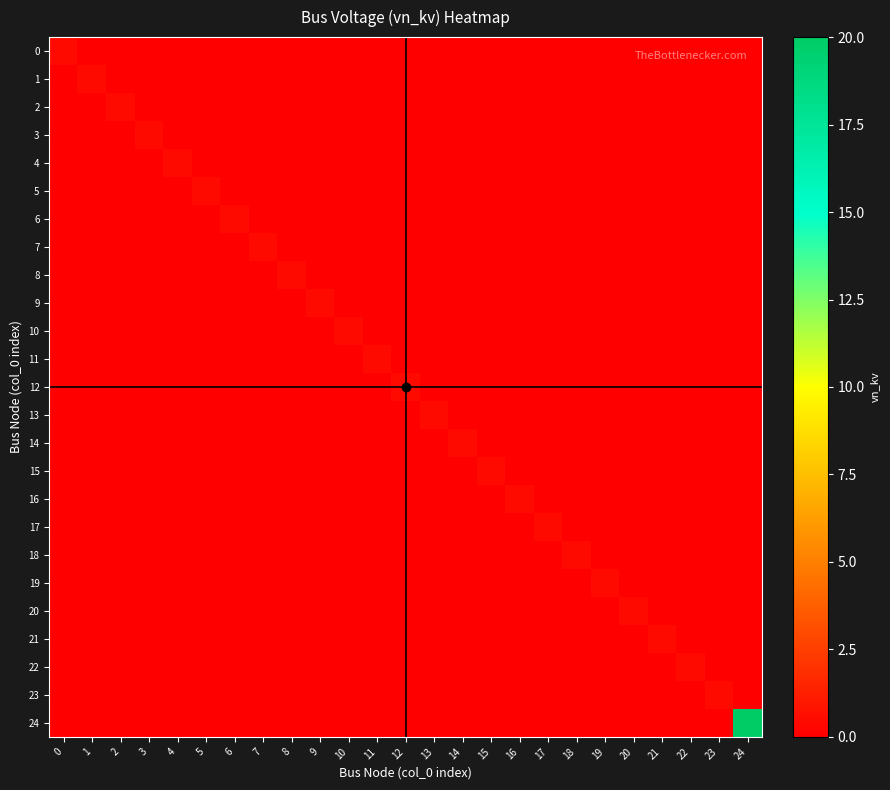

Reading left to right, extract all data points from this chart.

0: 0=0.4	1=0.0	2=0.0	3=0.0	4=0.0	5=0.0	6=0.0	7=0.0	8=0.0	9=0.0	10=0.0	11=0.0	12=0.0	13=0.0	14=0.0	15=0.0	16=0.0	17=0.0	18=0.0	19=0.0	20=0.0	21=0.0	22=0.0	23=0.0	24=0.0
1: 0=0.0	1=0.4	2=0.0	3=0.0	4=0.0	5=0.0	6=0.0	7=0.0	8=0.0	9=0.0	10=0.0	11=0.0	12=0.0	13=0.0	14=0.0	15=0.0	16=0.0	17=0.0	18=0.0	19=0.0	20=0.0	21=0.0	22=0.0	23=0.0	24=0.0
2: 0=0.0	1=0.0	2=0.4	3=0.0	4=0.0	5=0.0	6=0.0	7=0.0	8=0.0	9=0.0	10=0.0	11=0.0	12=0.0	13=0.0	14=0.0	15=0.0	16=0.0	17=0.0	18=0.0	19=0.0	20=0.0	21=0.0	22=0.0	23=0.0	24=0.0
3: 0=0.0	1=0.0	2=0.0	3=0.4	4=0.0	5=0.0	6=0.0	7=0.0	8=0.0	9=0.0	10=0.0	11=0.0	12=0.0	13=0.0	14=0.0	15=0.0	16=0.0	17=0.0	18=0.0	19=0.0	20=0.0	21=0.0	22=0.0	23=0.0	24=0.0
4: 0=0.0	1=0.0	2=0.0	3=0.0	4=0.4	5=0.0	6=0.0	7=0.0	8=0.0	9=0.0	10=0.0	11=0.0	12=0.0	13=0.0	14=0.0	15=0.0	16=0.0	17=0.0	18=0.0	19=0.0	20=0.0	21=0.0	22=0.0	23=0.0	24=0.0
5: 0=0.0	1=0.0	2=0.0	3=0.0	4=0.0	5=0.4	6=0.0	7=0.0	8=0.0	9=0.0	10=0.0	11=0.0	12=0.0	13=0.0	14=0.0	15=0.0	16=0.0	17=0.0	18=0.0	19=0.0	20=0.0	21=0.0	22=0.0	23=0.0	24=0.0
6: 0=0.0	1=0.0	2=0.0	3=0.0	4=0.0	5=0.0	6=0.4	7=0.0	8=0.0	9=0.0	10=0.0	11=0.0	12=0.0	13=0.0	14=0.0	15=0.0	16=0.0	17=0.0	18=0.0	19=0.0	20=0.0	21=0.0	22=0.0	23=0.0	24=0.0
7: 0=0.0	1=0.0	2=0.0	3=0.0	4=0.0	5=0.0	6=0.0	7=0.4	8=0.0	9=0.0	10=0.0	11=0.0	12=0.0	13=0.0	14=0.0	15=0.0	16=0.0	17=0.0	18=0.0	19=0.0	20=0.0	21=0.0	22=0.0	23=0.0	24=0.0
8: 0=0.0	1=0.0	2=0.0	3=0.0	4=0.0	5=0.0	6=0.0	7=0.0	8=0.4	9=0.0	10=0.0	11=0.0	12=0.0	13=0.0	14=0.0	15=0.0	16=0.0	17=0.0	18=0.0	19=0.0	20=0.0	21=0.0	22=0.0	23=0.0	24=0.0
9: 0=0.0	1=0.0	2=0.0	3=0.0	4=0.0	5=0.0	6=0.0	7=0.0	8=0.0	9=0.4	10=0.0	11=0.0	12=0.0	13=0.0	14=0.0	15=0.0	16=0.0	17=0.0	18=0.0	19=0.0	20=0.0	21=0.0	22=0.0	23=0.0	24=0.0
10: 0=0.0	1=0.0	2=0.0	3=0.0	4=0.0	5=0.0	6=0.0	7=0.0	8=0.0	9=0.0	10=0.4	11=0.0	12=0.0	13=0.0	14=0.0	15=0.0	16=0.0	17=0.0	18=0.0	19=0.0	20=0.0	21=0.0	22=0.0	23=0.0	24=0.0
11: 0=0.0	1=0.0	2=0.0	3=0.0	4=0.0	5=0.0	6=0.0	7=0.0	8=0.0	9=0.0	10=0.0	11=0.4	12=0.0	13=0.0	14=0.0	15=0.0	16=0.0	17=0.0	18=0.0	19=0.0	20=0.0	21=0.0	22=0.0	23=0.0	24=0.0
12: 0=0.0	1=0.0	2=0.0	3=0.0	4=0.0	5=0.0	6=0.0	7=0.0	8=0.0	9=0.0	10=0.0	11=0.0	12=0.4	13=0.0	14=0.0	15=0.0	16=0.0	17=0.0	18=0.0	19=0.0	20=0.0	21=0.0	22=0.0	23=0.0	24=0.0
13: 0=0.0	1=0.0	2=0.0	3=0.0	4=0.0	5=0.0	6=0.0	7=0.0	8=0.0	9=0.0	10=0.0	11=0.0	12=0.0	13=0.4	14=0.0	15=0.0	16=0.0	17=0.0	18=0.0	19=0.0	20=0.0	21=0.0	22=0.0	23=0.0	24=0.0
14: 0=0.0	1=0.0	2=0.0	3=0.0	4=0.0	5=0.0	6=0.0	7=0.0	8=0.0	9=0.0	10=0.0	11=0.0	12=0.0	13=0.0	14=0.4	15=0.0	16=0.0	17=0.0	18=0.0	19=0.0	20=0.0	21=0.0	22=0.0	23=0.0	24=0.0
15: 0=0.0	1=0.0	2=0.0	3=0.0	4=0.0	5=0.0	6=0.0	7=0.0	8=0.0	9=0.0	10=0.0	11=0.0	12=0.0	13=0.0	14=0.0	15=0.4	16=0.0	17=0.0	18=0.0	19=0.0	20=0.0	21=0.0	22=0.0	23=0.0	24=0.0
16: 0=0.0	1=0.0	2=0.0	3=0.0	4=0.0	5=0.0	6=0.0	7=0.0	8=0.0	9=0.0	10=0.0	11=0.0	12=0.0	13=0.0	14=0.0	15=0.0	16=0.4	17=0.0	18=0.0	19=0.0	20=0.0	21=0.0	22=0.0	23=0.0	24=0.0
17: 0=0.0	1=0.0	2=0.0	3=0.0	4=0.0	5=0.0	6=0.0	7=0.0	8=0.0	9=0.0	10=0.0	11=0.0	12=0.0	13=0.0	14=0.0	15=0.0	16=0.0	17=0.4	18=0.0	19=0.0	20=0.0	21=0.0	22=0.0	23=0.0	24=0.0
18: 0=0.0	1=0.0	2=0.0	3=0.0	4=0.0	5=0.0	6=0.0	7=0.0	8=0.0	9=0.0	10=0.0	11=0.0	12=0.0	13=0.0	14=0.0	15=0.0	16=0.0	17=0.0	18=0.4	19=0.0	20=0.0	21=0.0	22=0.0	23=0.0	24=0.0
19: 0=0.0	1=0.0	2=0.0	3=0.0	4=0.0	5=0.0	6=0.0	7=0.0	8=0.0	9=0.0	10=0.0	11=0.0	12=0.0	13=0.0	14=0.0	15=0.0	16=0.0	17=0.0	18=0.0	19=0.4	20=0.0	21=0.0	22=0.0	23=0.0	24=0.0
20: 0=0.0	1=0.0	2=0.0	3=0.0	4=0.0	5=0.0	6=0.0	7=0.0	8=0.0	9=0.0	10=0.0	11=0.0	12=0.0	13=0.0	14=0.0	15=0.0	16=0.0	17=0.0	18=0.0	19=0.0	20=0.4	21=0.0	22=0.0	23=0.0	24=0.0
21: 0=0.0	1=0.0	2=0.0	3=0.0	4=0.0	5=0.0	6=0.0	7=0.0	8=0.0	9=0.0	10=0.0	11=0.0	12=0.0	13=0.0	14=0.0	15=0.0	16=0.0	17=0.0	18=0.0	19=0.0	20=0.0	21=0.4	22=0.0	23=0.0	24=0.0
22: 0=0.0	1=0.0	2=0.0	3=0.0	4=0.0	5=0.0	6=0.0	7=0.0	8=0.0	9=0.0	10=0.0	11=0.0	12=0.0	13=0.0	14=0.0	15=0.0	16=0.0	17=0.0	18=0.0	19=0.0	20=0.0	21=0.0	22=0.4	23=0.0	24=0.0
23: 0=0.0	1=0.0	2=0.0	3=0.0	4=0.0	5=0.0	6=0.0	7=0.0	8=0.0	9=0.0	10=0.0	11=0.0	12=0.0	13=0.0	14=0.0	15=0.0	16=0.0	17=0.0	18=0.0	19=0.0	20=0.0	21=0.0	22=0.0	23=0.4	24=0.0
24: 0=0.0	1=0.0	2=0.0	3=0.0	4=0.0	5=0.0	6=0.0	7=0.0	8=0.0	9=0.0	10=0.0	11=0.0	12=0.0	13=0.0	14=0.0	15=0.0	16=0.0	17=0.0	18=0.0	19=0.0	20=0.0	21=0.0	22=0.0	23=0.0	24=20.0